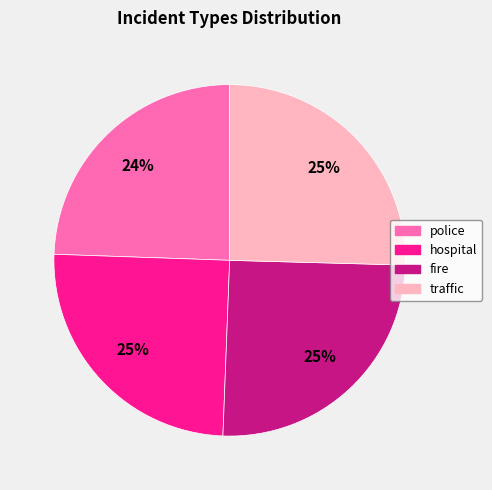

Is there a majority slice in this chart?

No